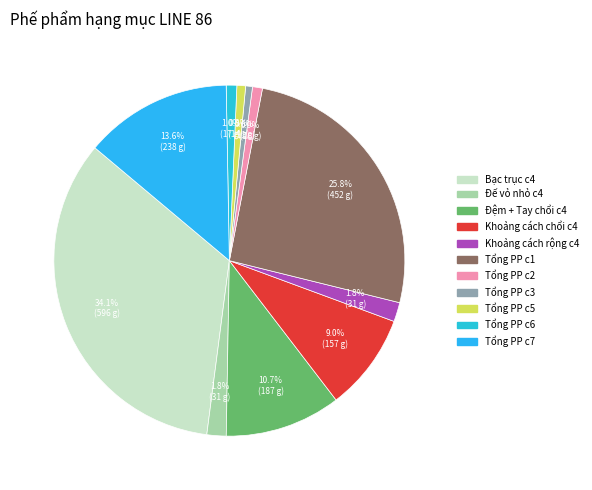

Which category has the biggest portion of the pie?

Bạc trục c4